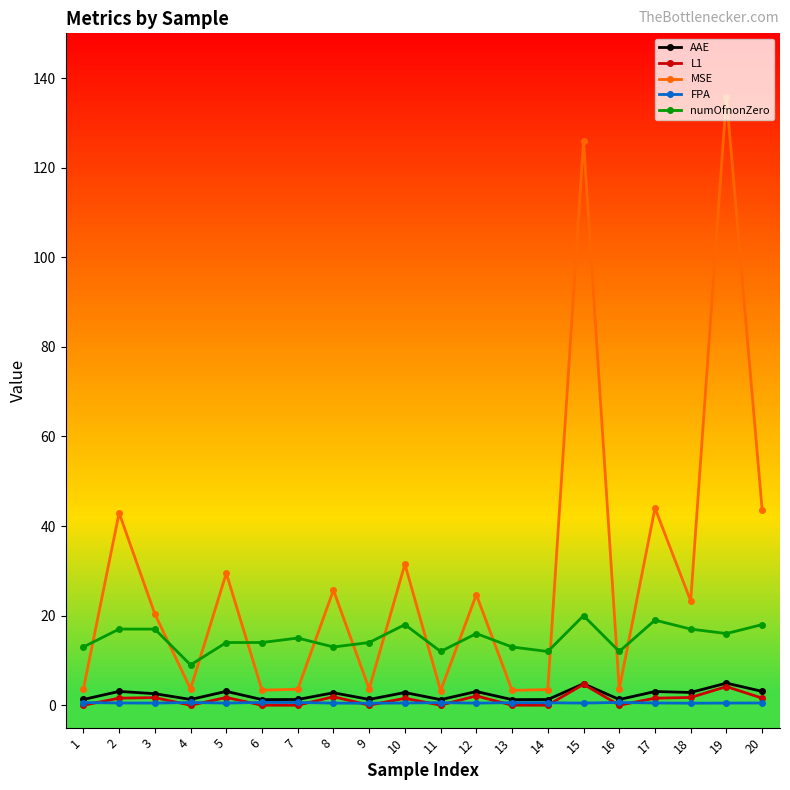

How many lines are shown in the chart?

5